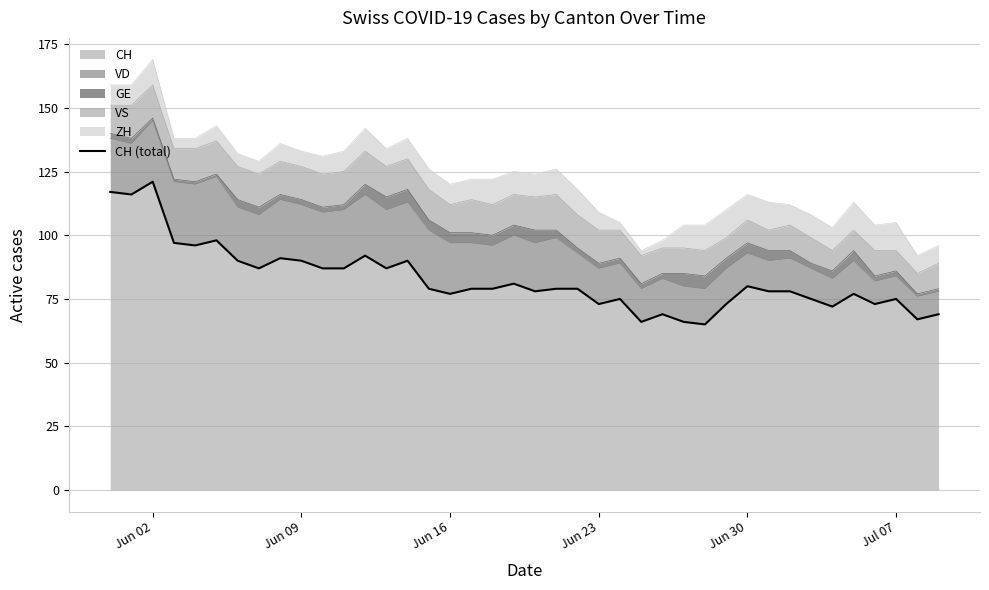

What is the lowest value of the CH series?

65